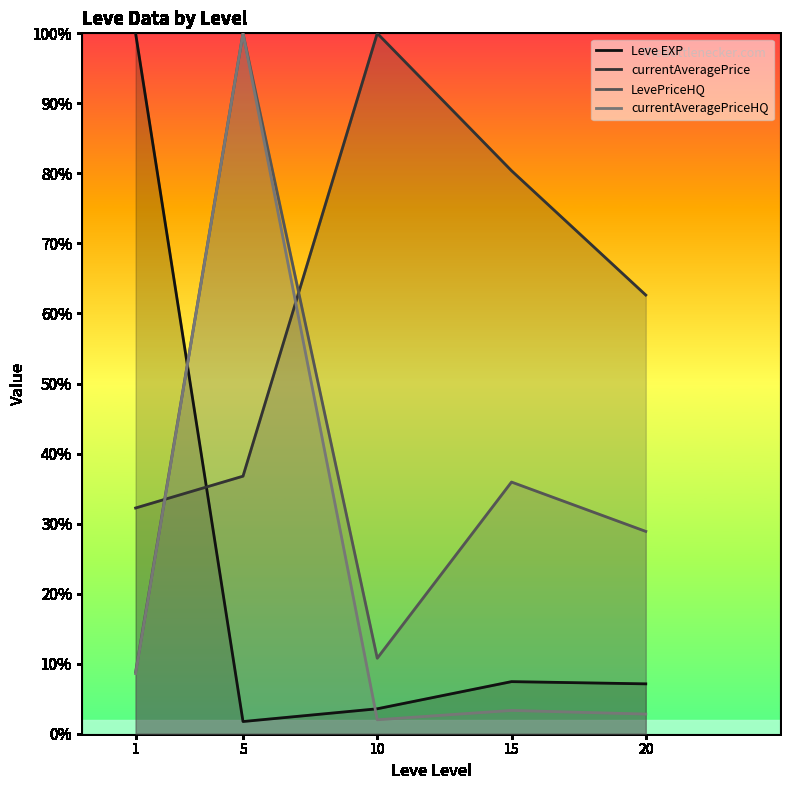

What are all the series names shown in the legend?

Leve EXP, currentAveragePrice, LevePriceHQ, currentAveragePriceHQ